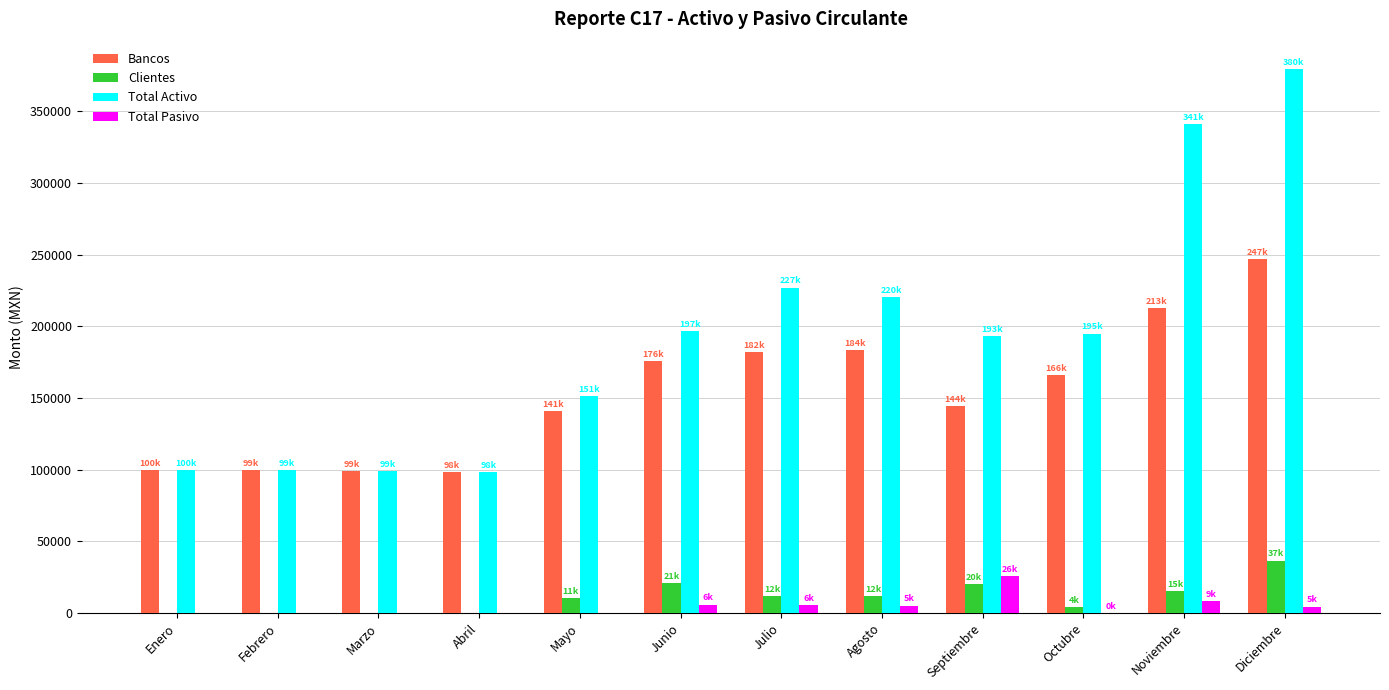

Does the chart contain stacked bars?

No